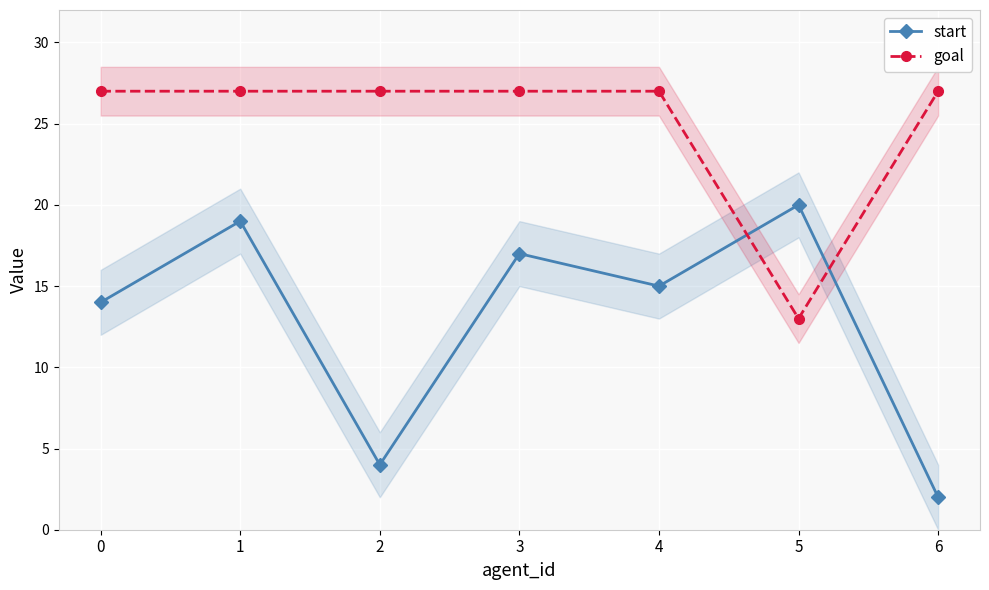

Between 1 and 2, which series saw the biggest shift?

start